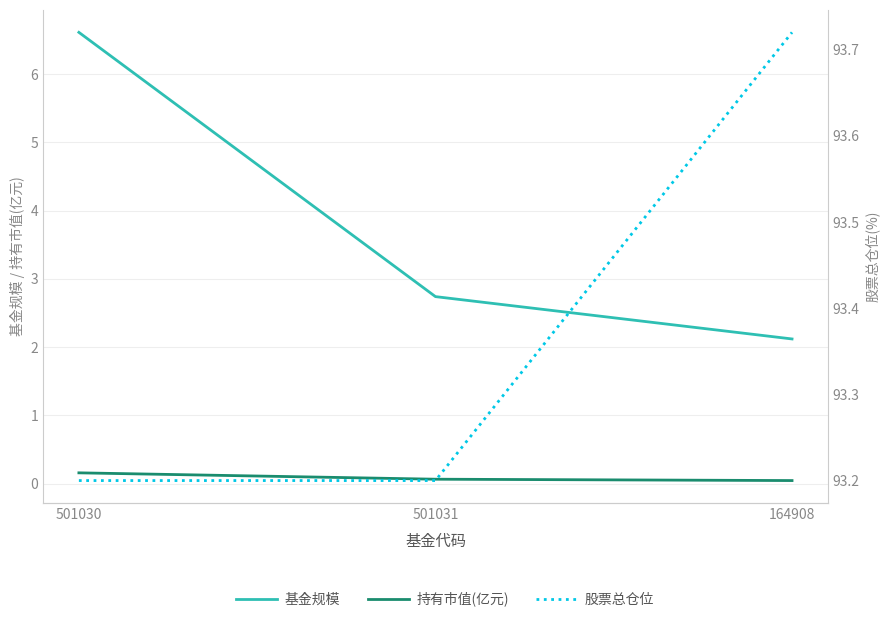

What is the label of the 3rd point from the left?

164908